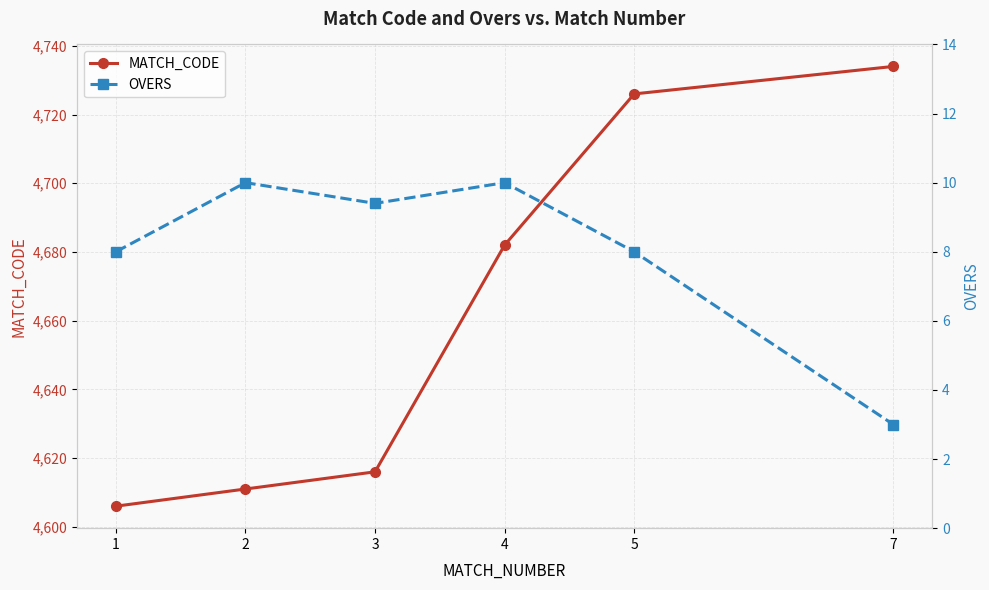

The value of MATCH_CODE at 2 is 2980.5. True or false?

False